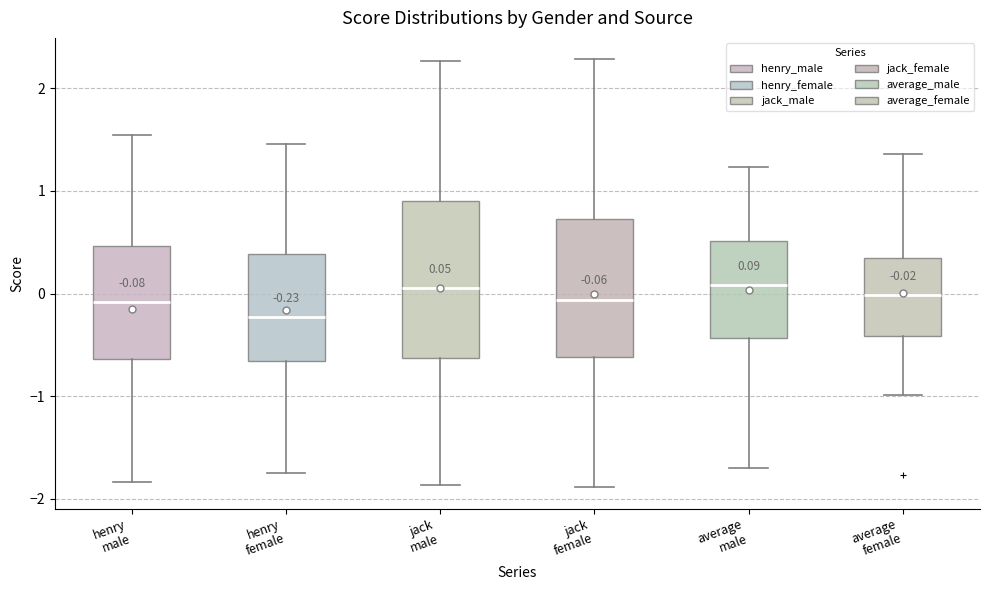

Which box has the lowest median line?

henry female